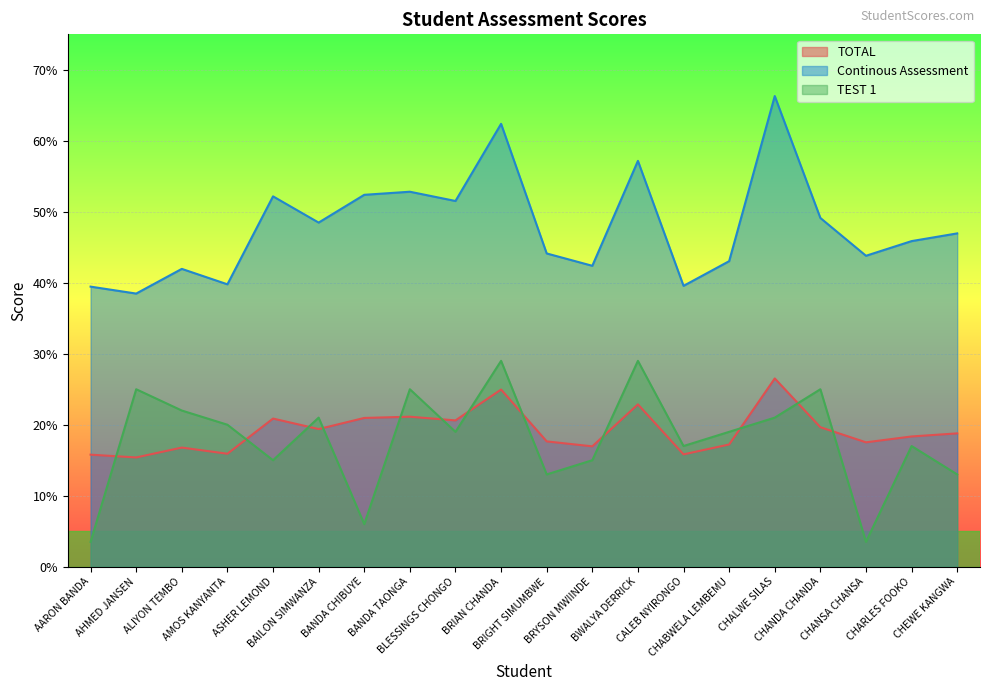

List the series in order of their peak value, highest first.

Continous Assessment, TEST 1, TOTAL